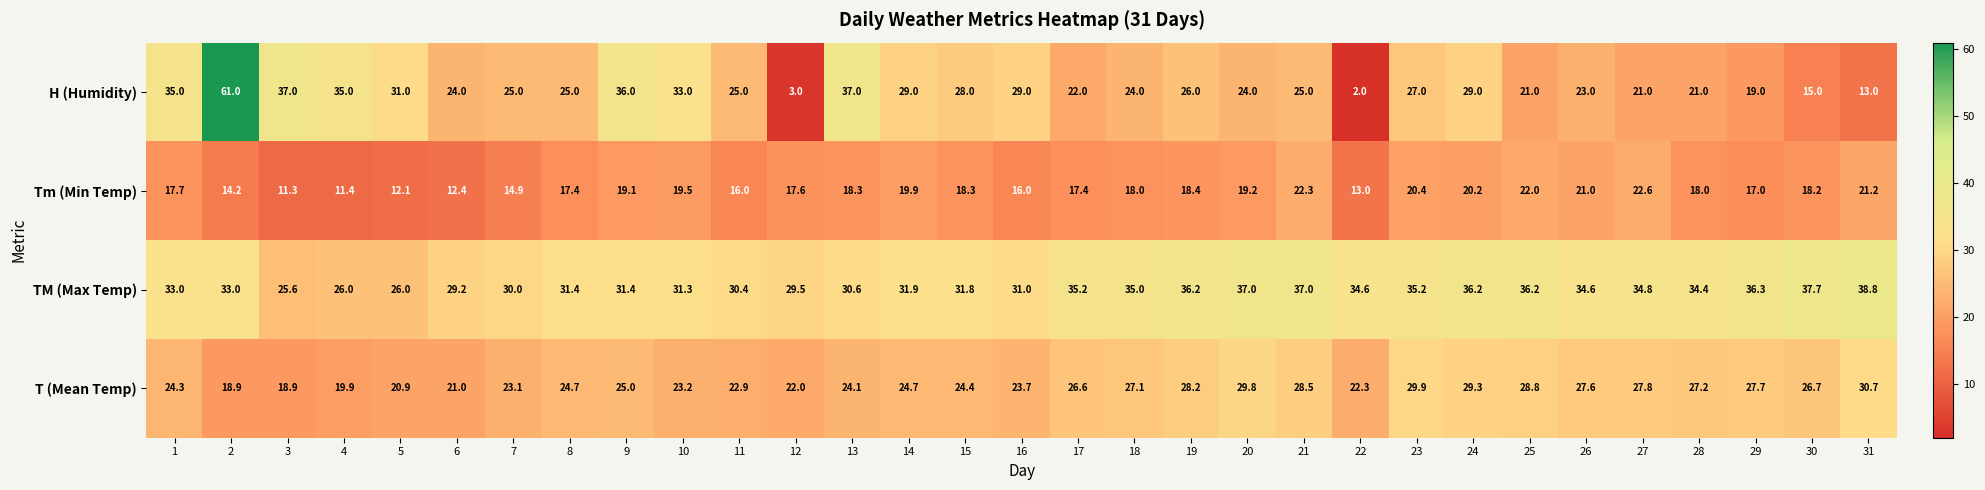

Which category has the lowest value across all series?

22